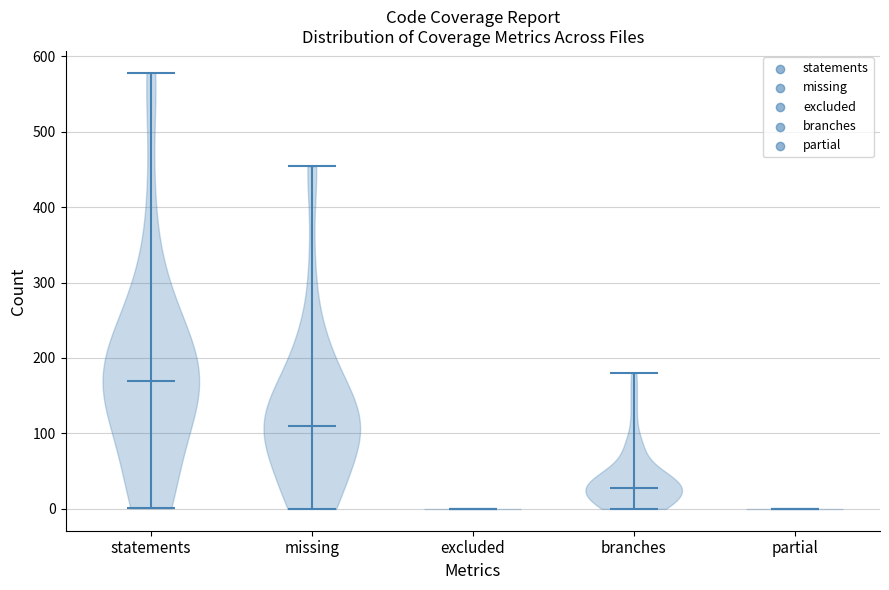

Reading left to right, read every violin against the y-axis: where its median line is, and the lowest and highest points it reaches. The values are not printed on the chart, so give them approximately, as read against the axis.

statements: median line 170, lowest point 0, highest point 580
missing: median line 110, lowest point 0, highest point 450
excluded: median line 0, lowest point 0, highest point 0
branches: median line 30, lowest point 0, highest point 180
partial: median line 0, lowest point 0, highest point 0